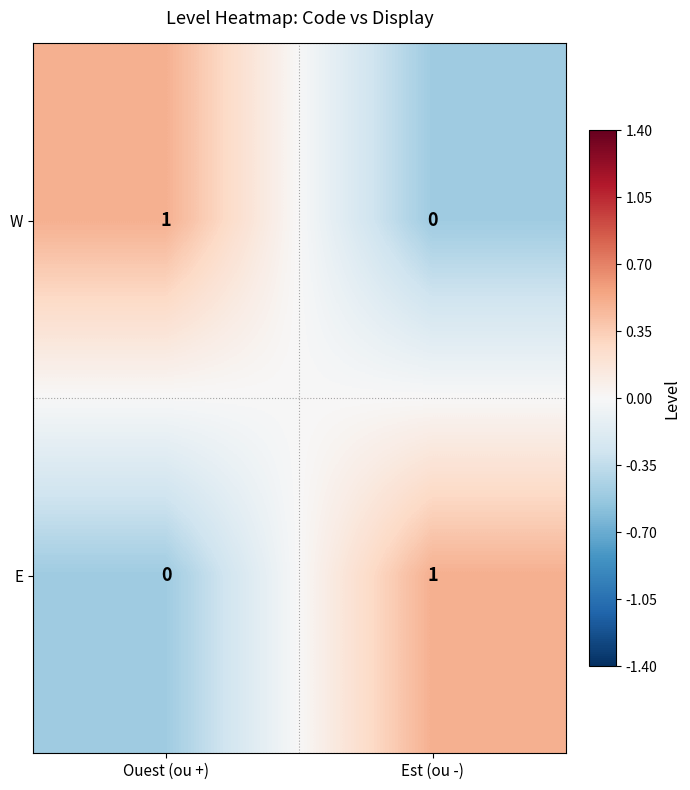

The W series shows 0 at Ouest (ou +). True or false?

False